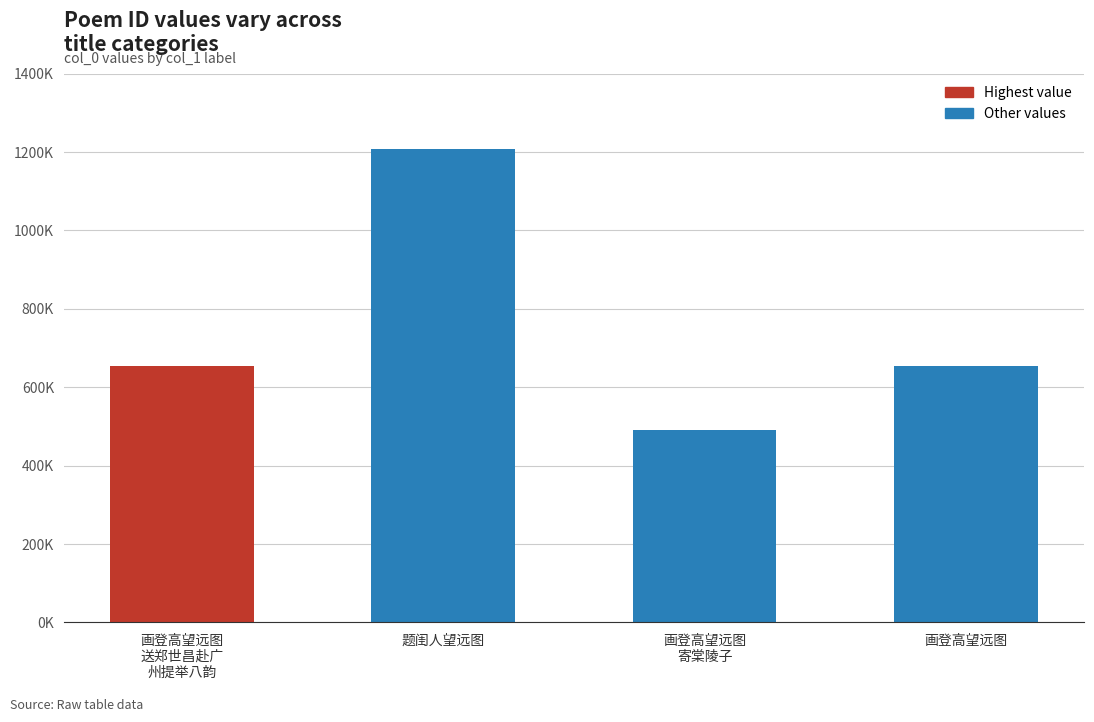

The chart shows a value of 919299 at 画登高望远图
送郑世昌赴广
州提举八韵. True or false?

False